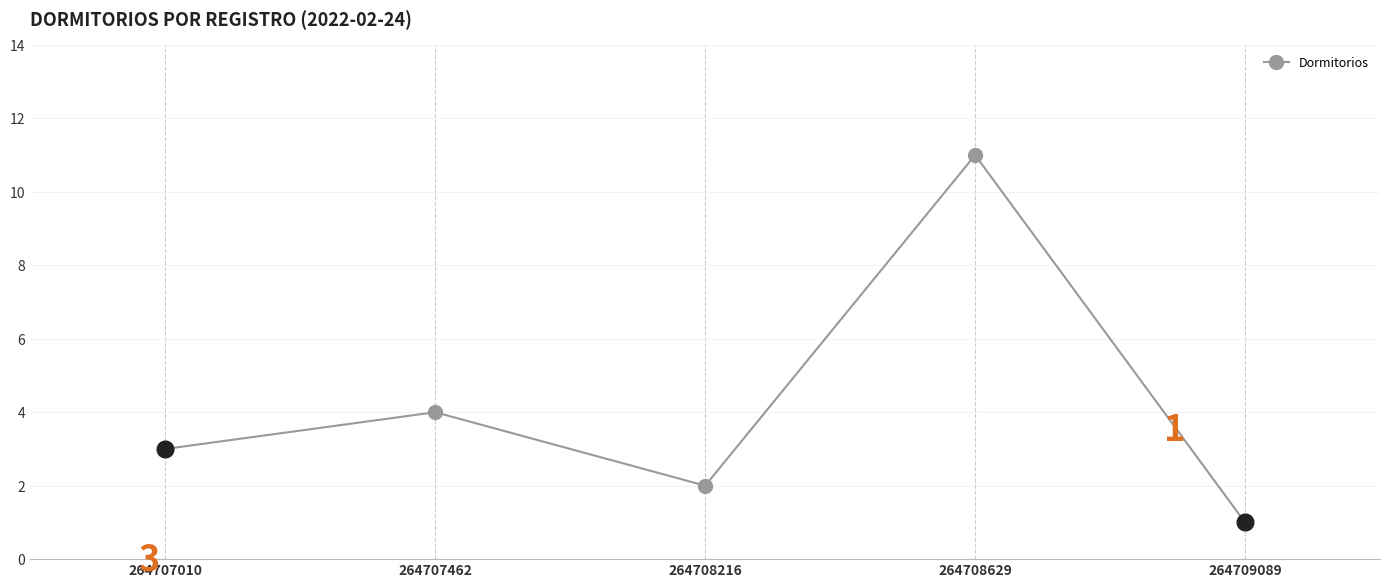

Count the number of data series in this chart.

1